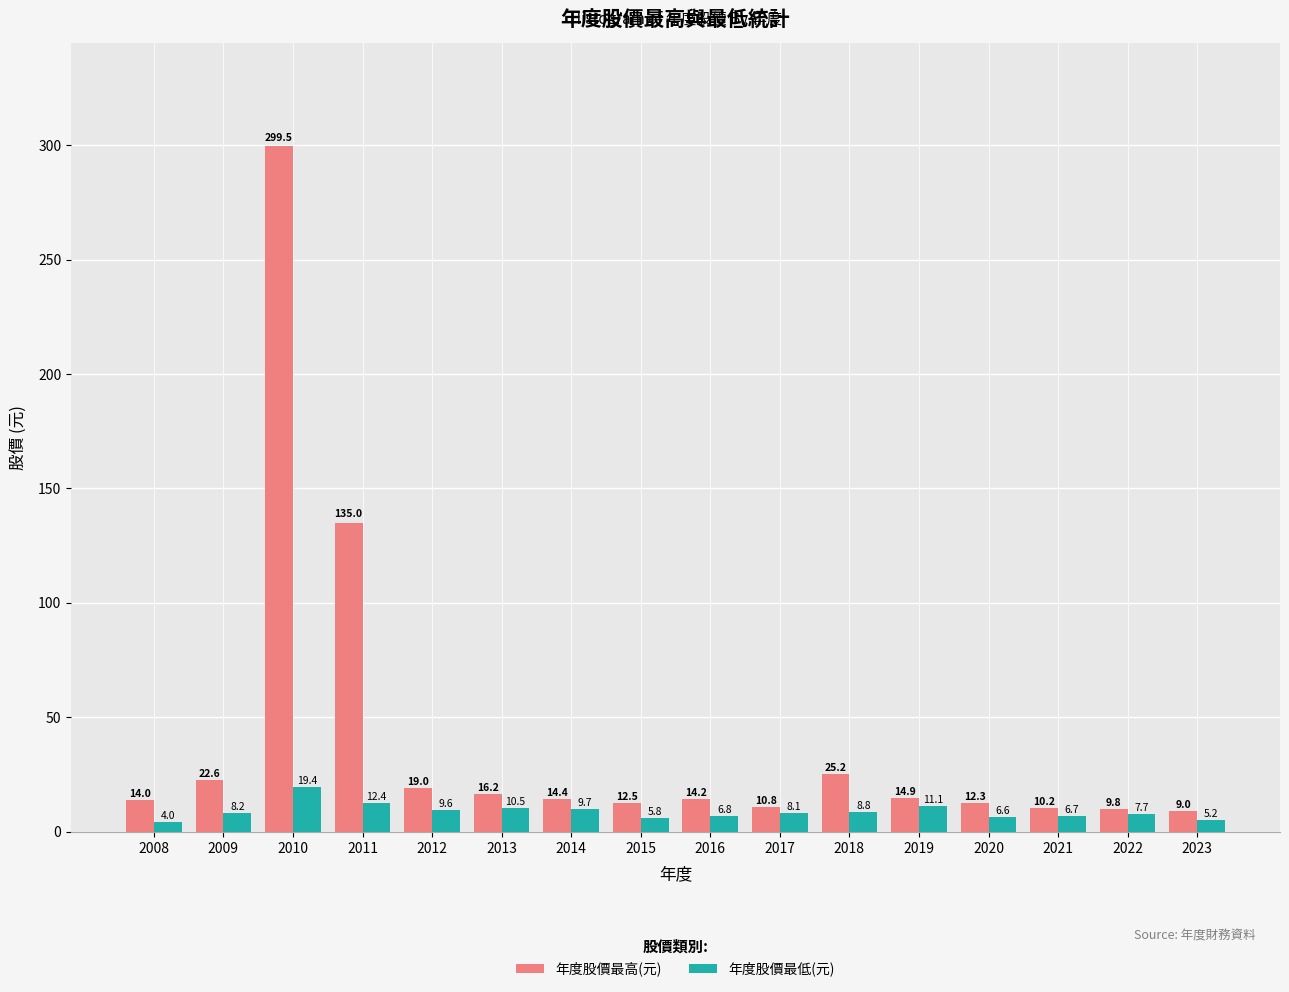

Where is 年度股價最低(元) nearest to the value 11?

2019